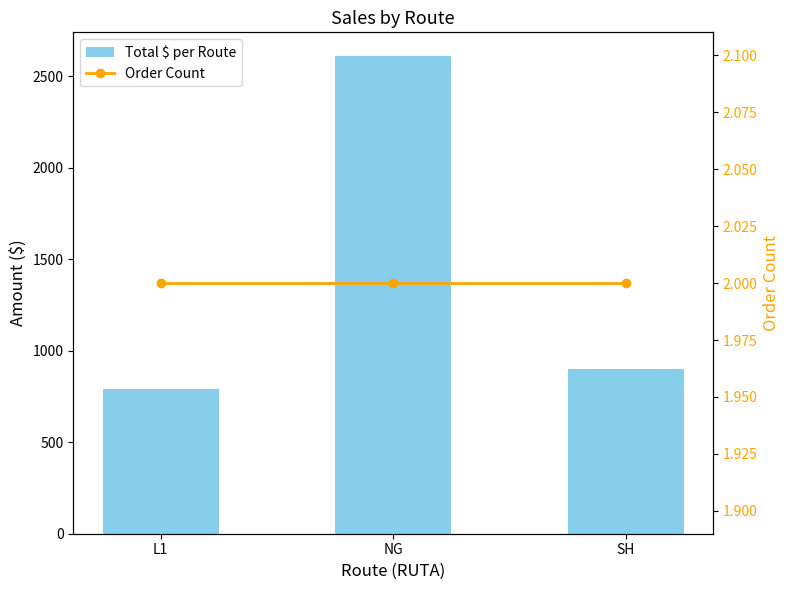

True or false: Order Count has a value of 1.1 at NG.

False